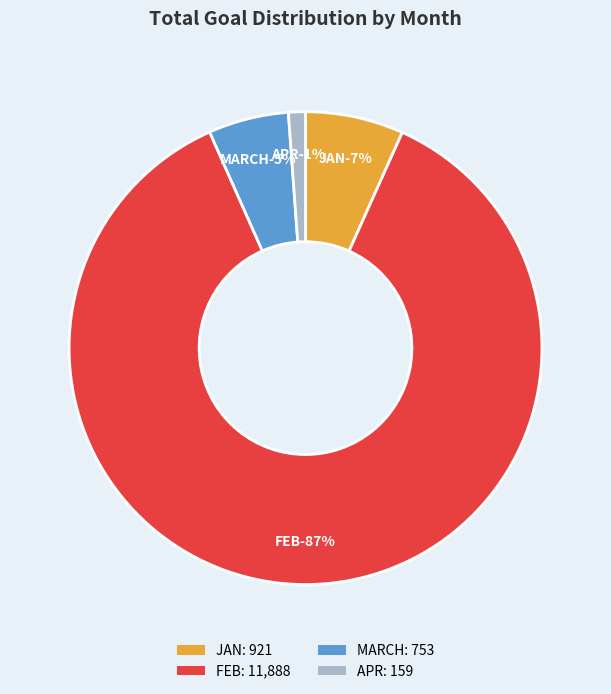

To the nearest percent, what is the difference between the largest and smallest slice percentages?

85%